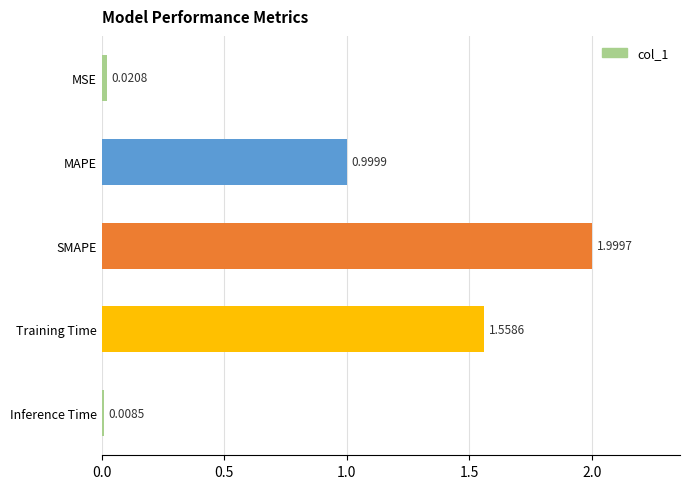

What is the greatest value displayed?

2.0